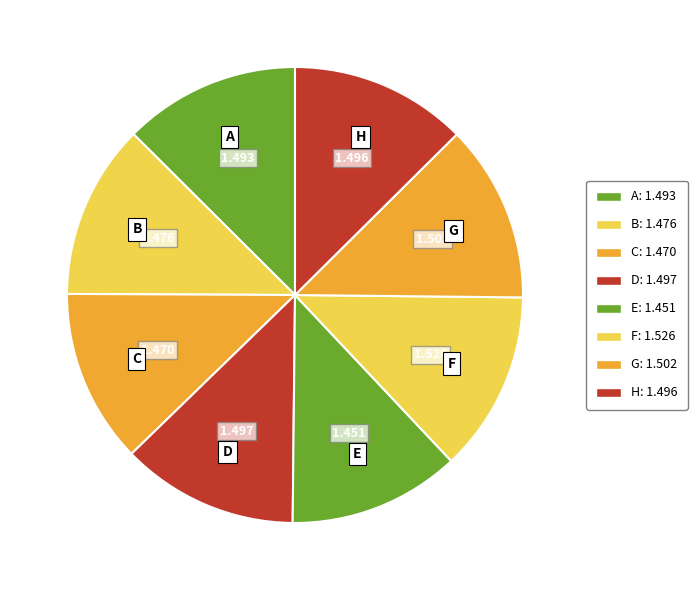

Is the sum of H and D greater than half?

No